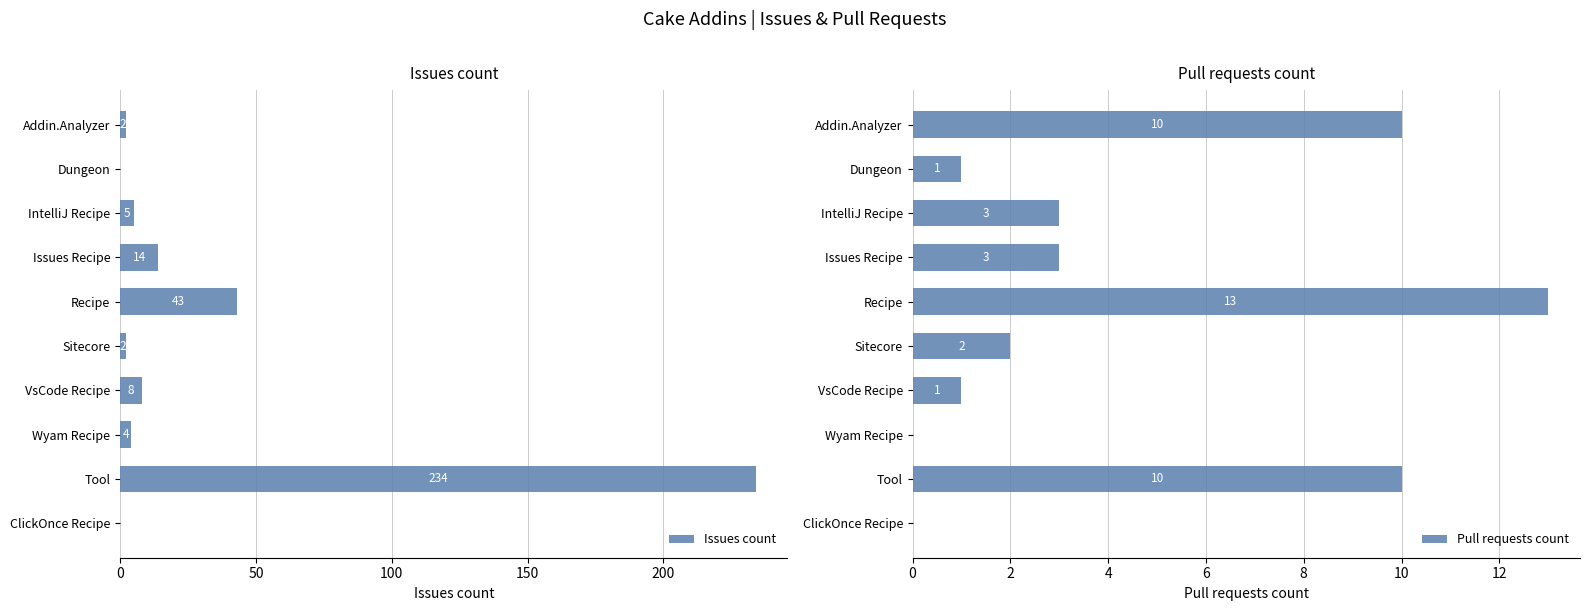

The value of Pull requests count at Wyam Recipe is 0. True or false?

True